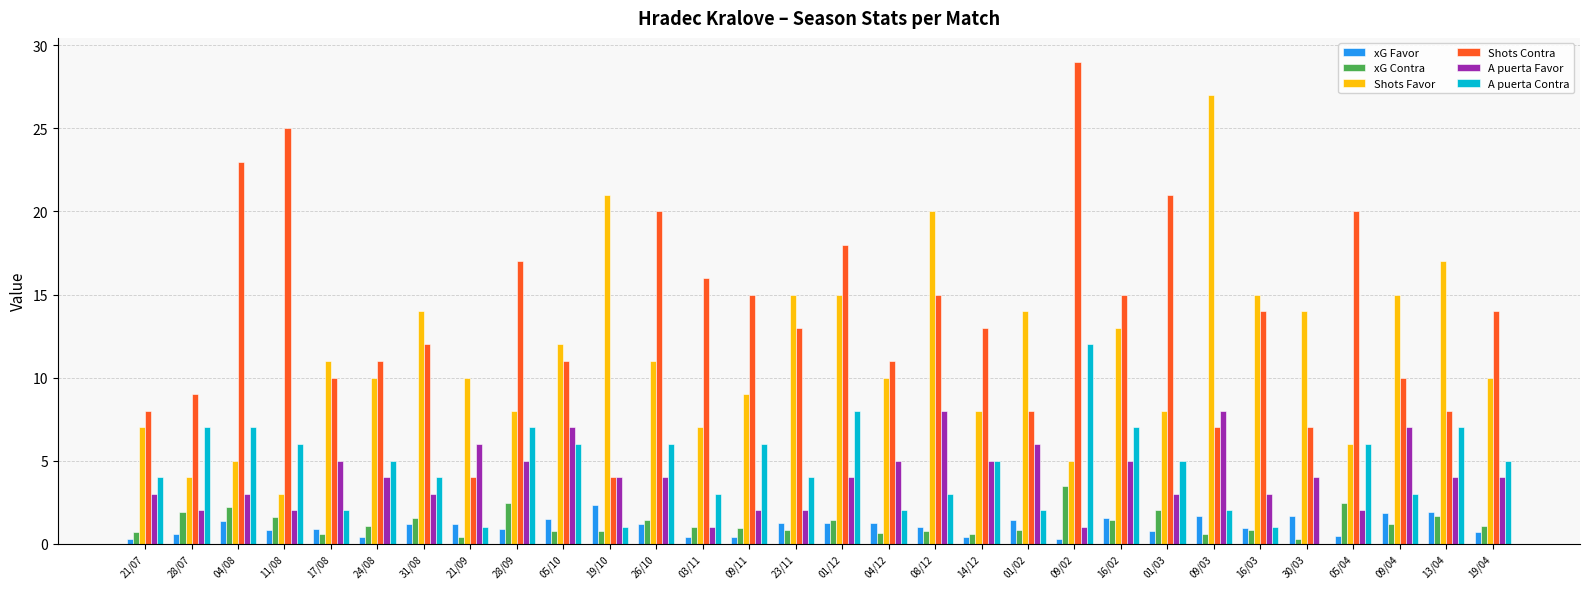

Between 01/03 and 13/04, which series saw the biggest shift?

Shots Contra